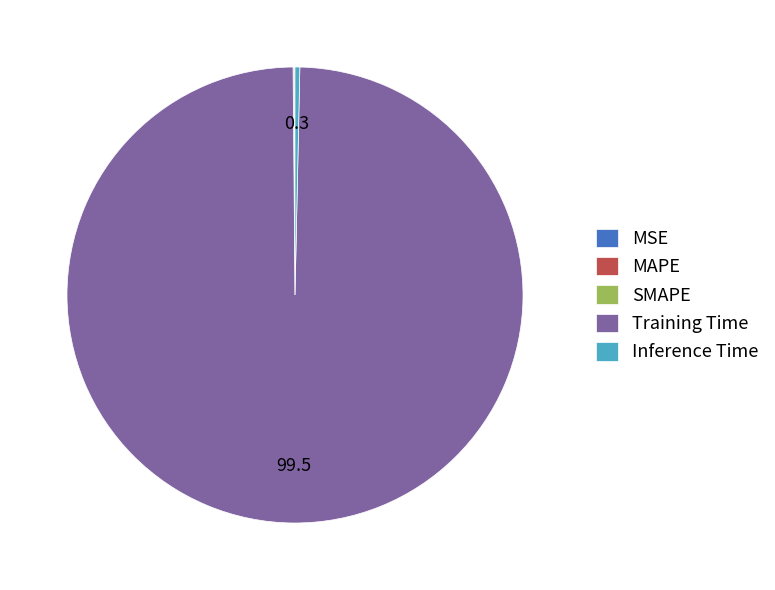

True or false: Inference Time accounts for 15% of the total.

False